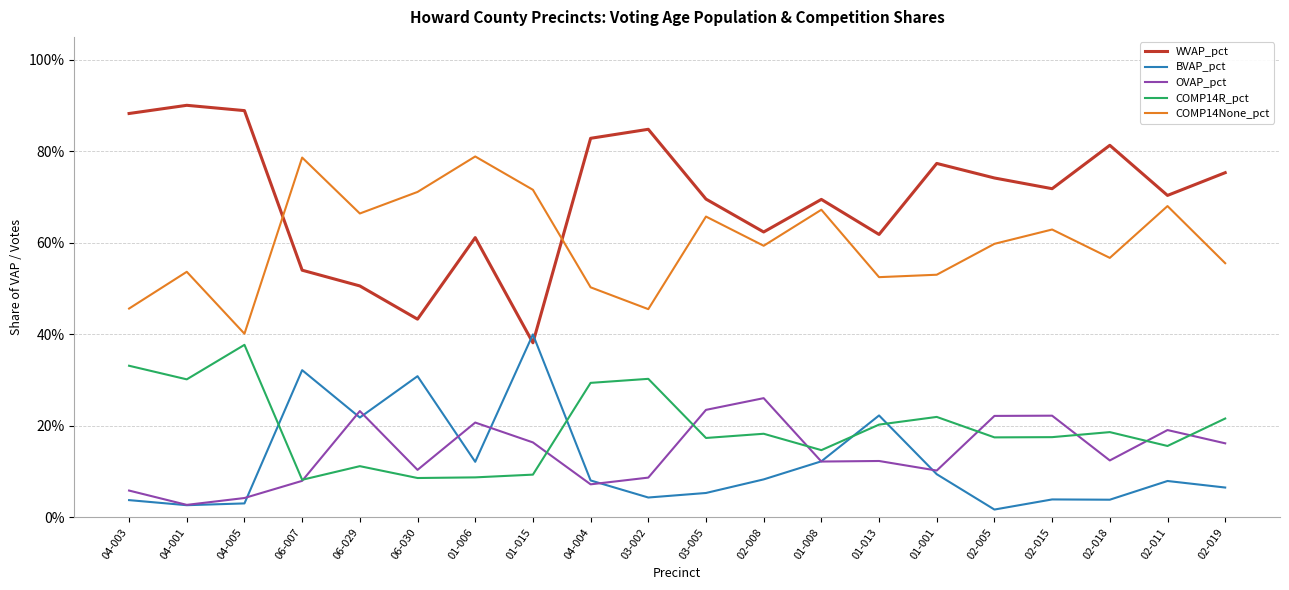

How many interior local valleys does the COMP14R_pct series have?

7